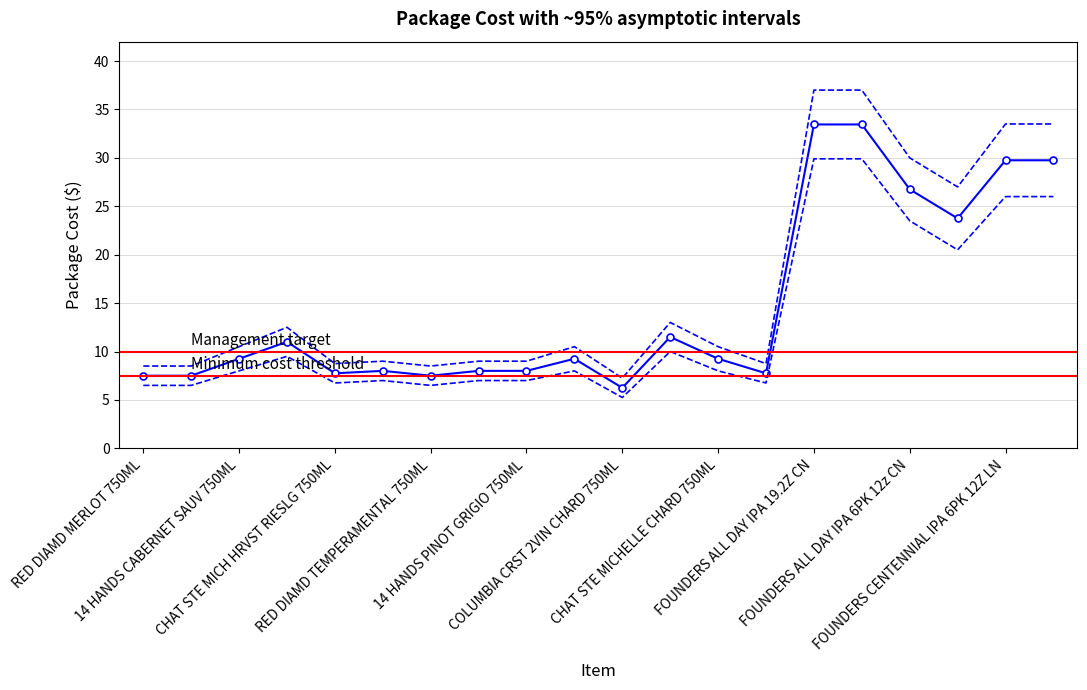

Which has a higher value, COLUMBIA CRST H3 CABERNET SAUV 750ML or FOUNDERS ALL DAY IPA 19.2Z CN?

FOUNDERS ALL DAY IPA 19.2Z CN